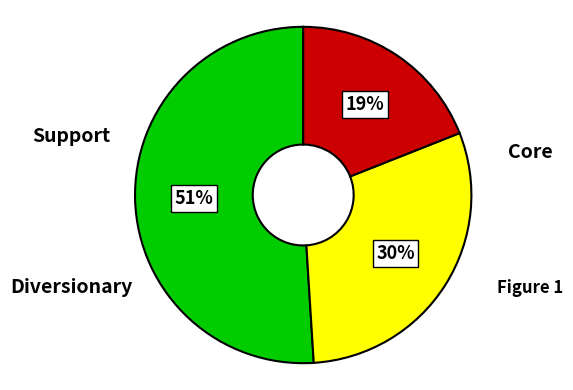

Does any single category account for the majority?

Yes